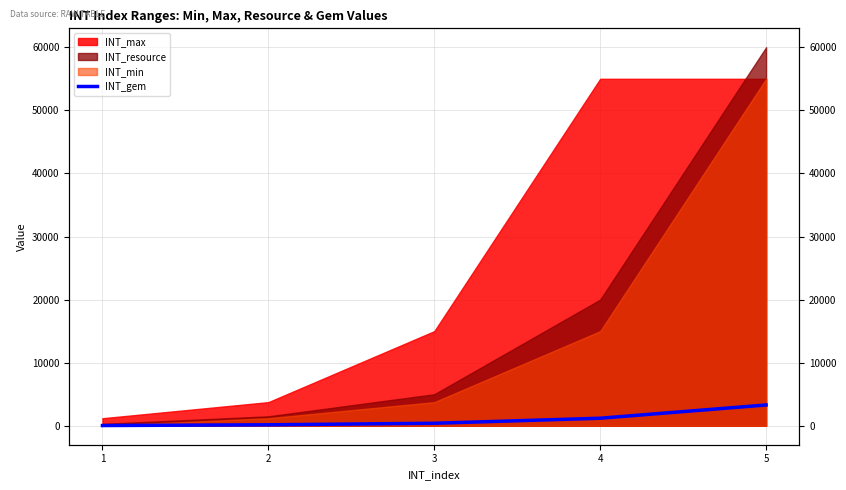

What is the difference between the second highest and minimum values?

1160